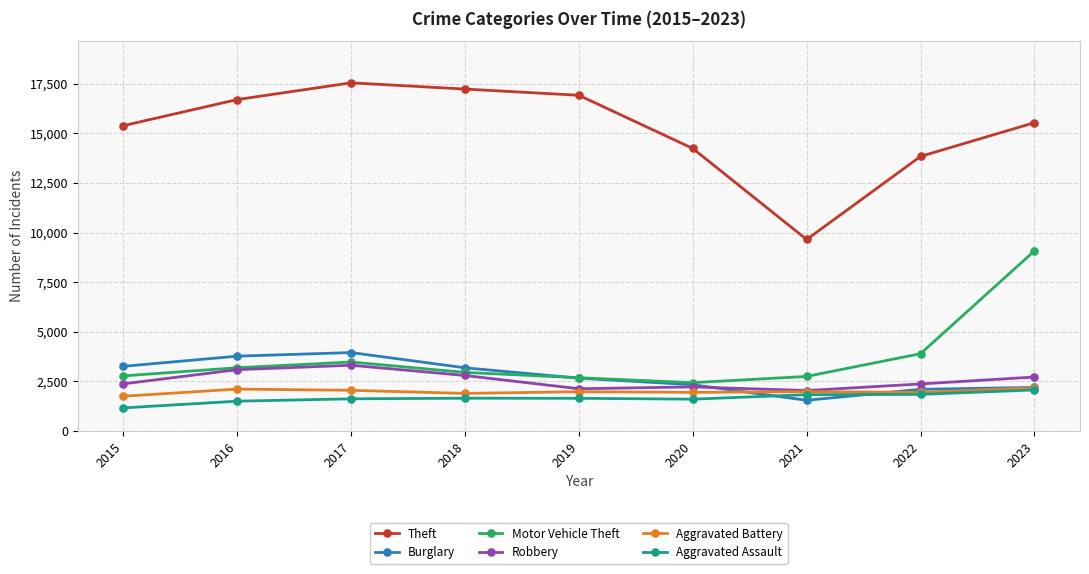

Is it true that Aggravated Assault equals 1603 at 2020?

True